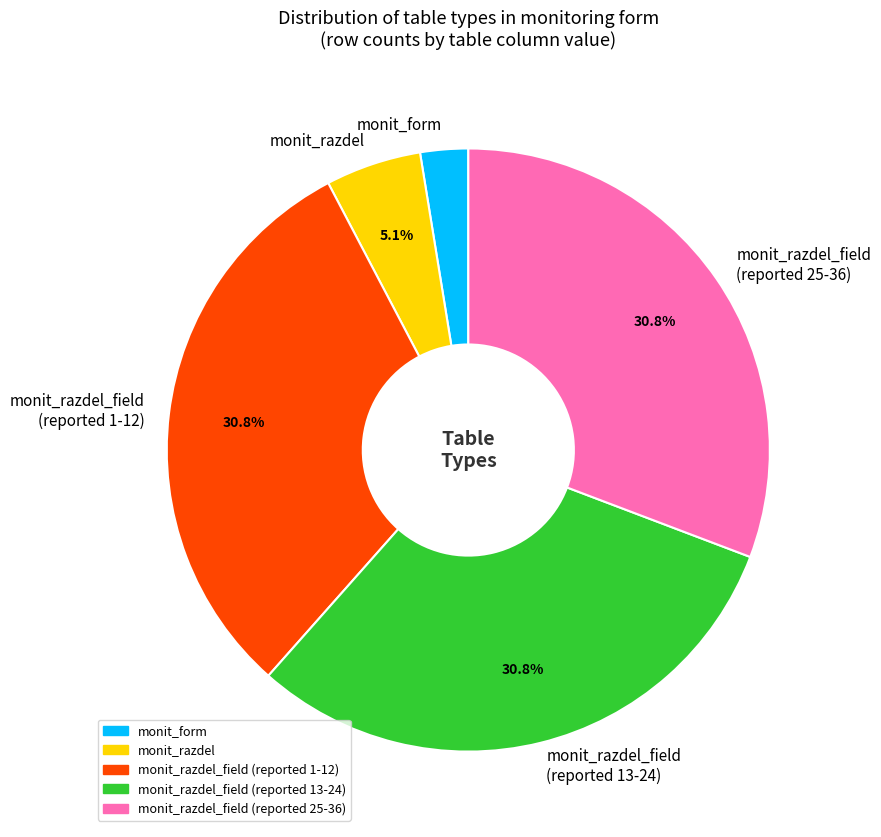

Between monit_form and monit_razdel_field (reported 1-12), which is larger?

monit_razdel_field (reported 1-12)